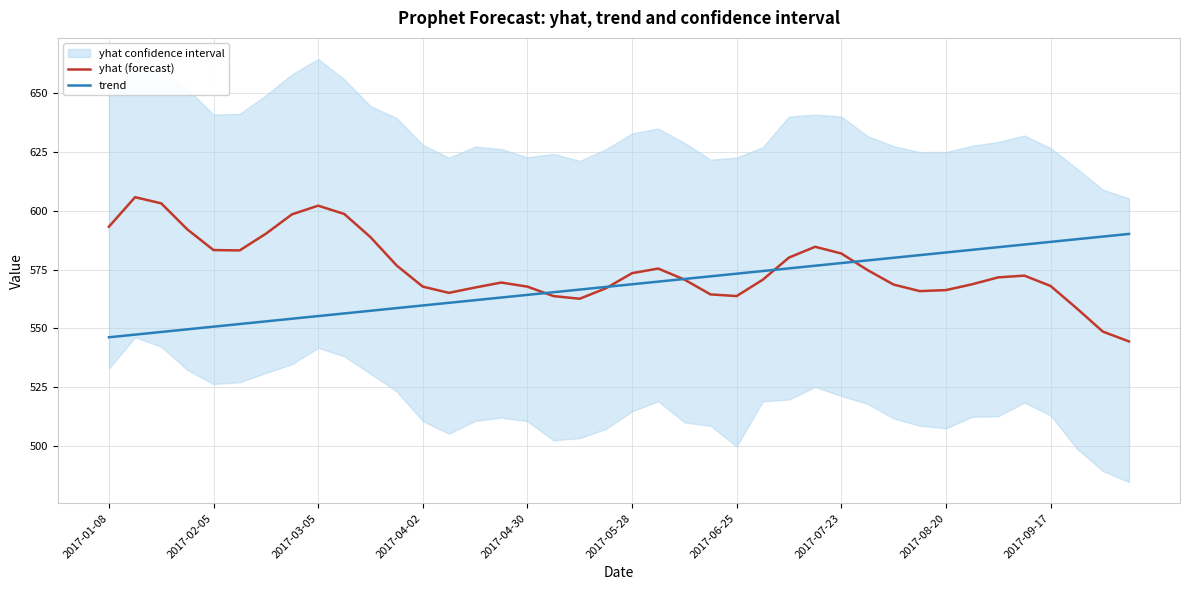

What is the smallest value displayed?

544.5